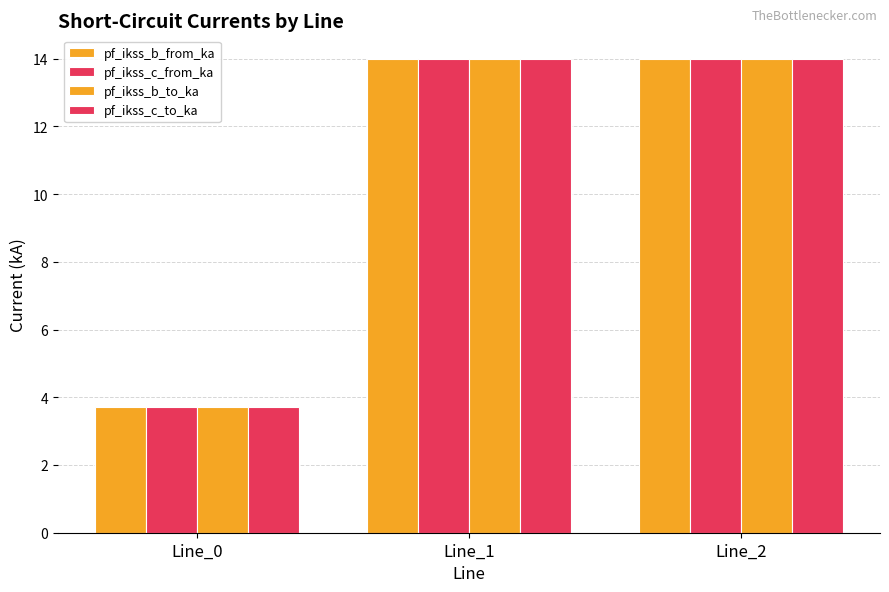

What is the smallest value displayed?

3.7